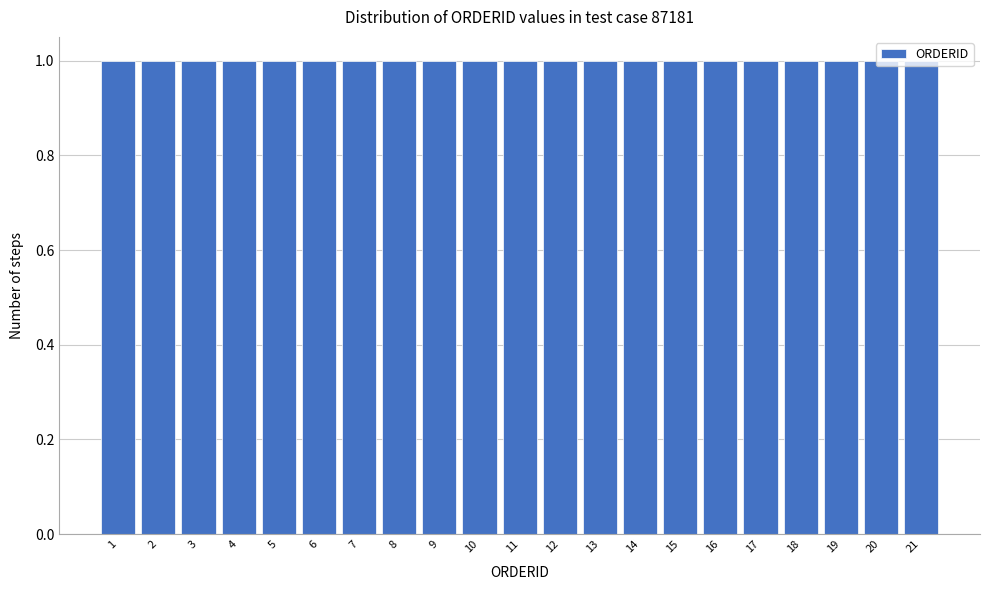

Reading left to right, list every bar in this chart as the range it spans on the x-axis followed by its height. The values are not printed on the chart, so give them approximately, as read against the axis.

0.5 to 1.5: 1
1.5 to 2.5: 1
2.5 to 3.5: 1
3.5 to 4.5: 1
4.5 to 5.5: 1
5.5 to 6.5: 1
6.5 to 7.5: 1
7.5 to 8.5: 1
8.5 to 9.5: 1
9.5 to 10.5: 1
10.5 to 11.5: 1
11.5 to 12.5: 1
12.5 to 13.5: 1
13.5 to 14.5: 1
14.5 to 15.5: 1
15.5 to 16.5: 1
16.5 to 17.5: 1
17.5 to 18.5: 1
18.5 to 19.5: 1
19.5 to 20.5: 1
20.5 to 21.5: 1